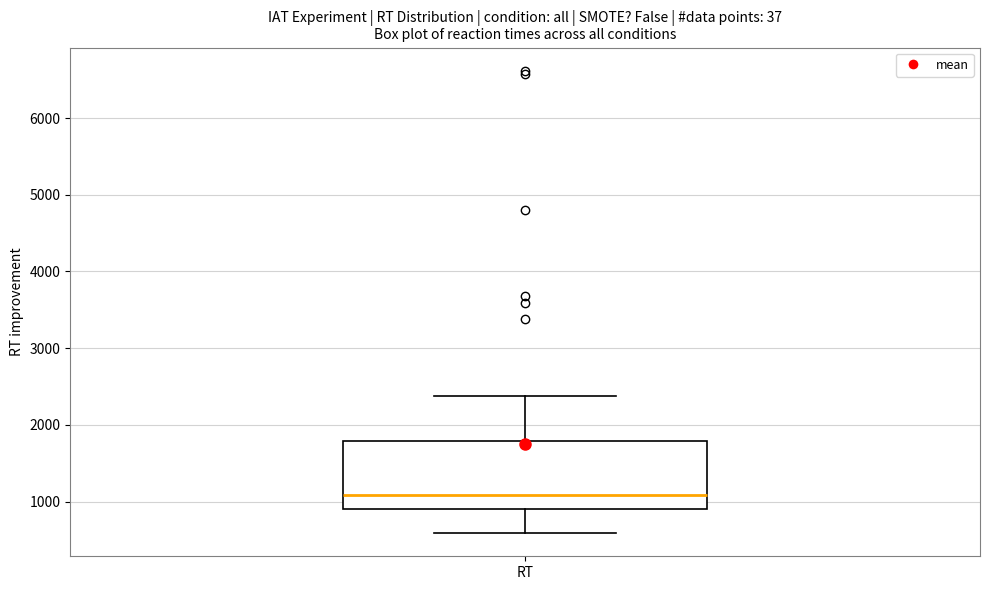

Transcribe this box plot: give where the median line is, the range the box spans, and where the two whiskers end, as read against the y-axis. The values are not printed on the chart, so give them approximately, as read against the axis.

median 1100, box 900 to 1800, whiskers 600 to 2400